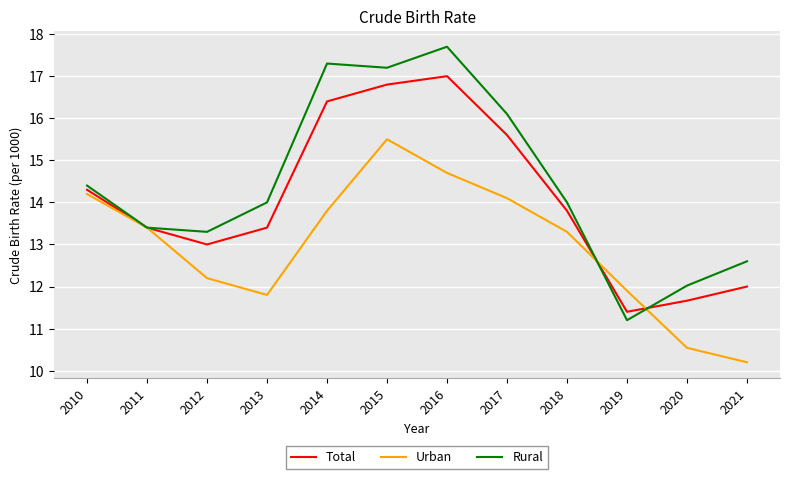

True or false: Total and Urban cross at least once.

True